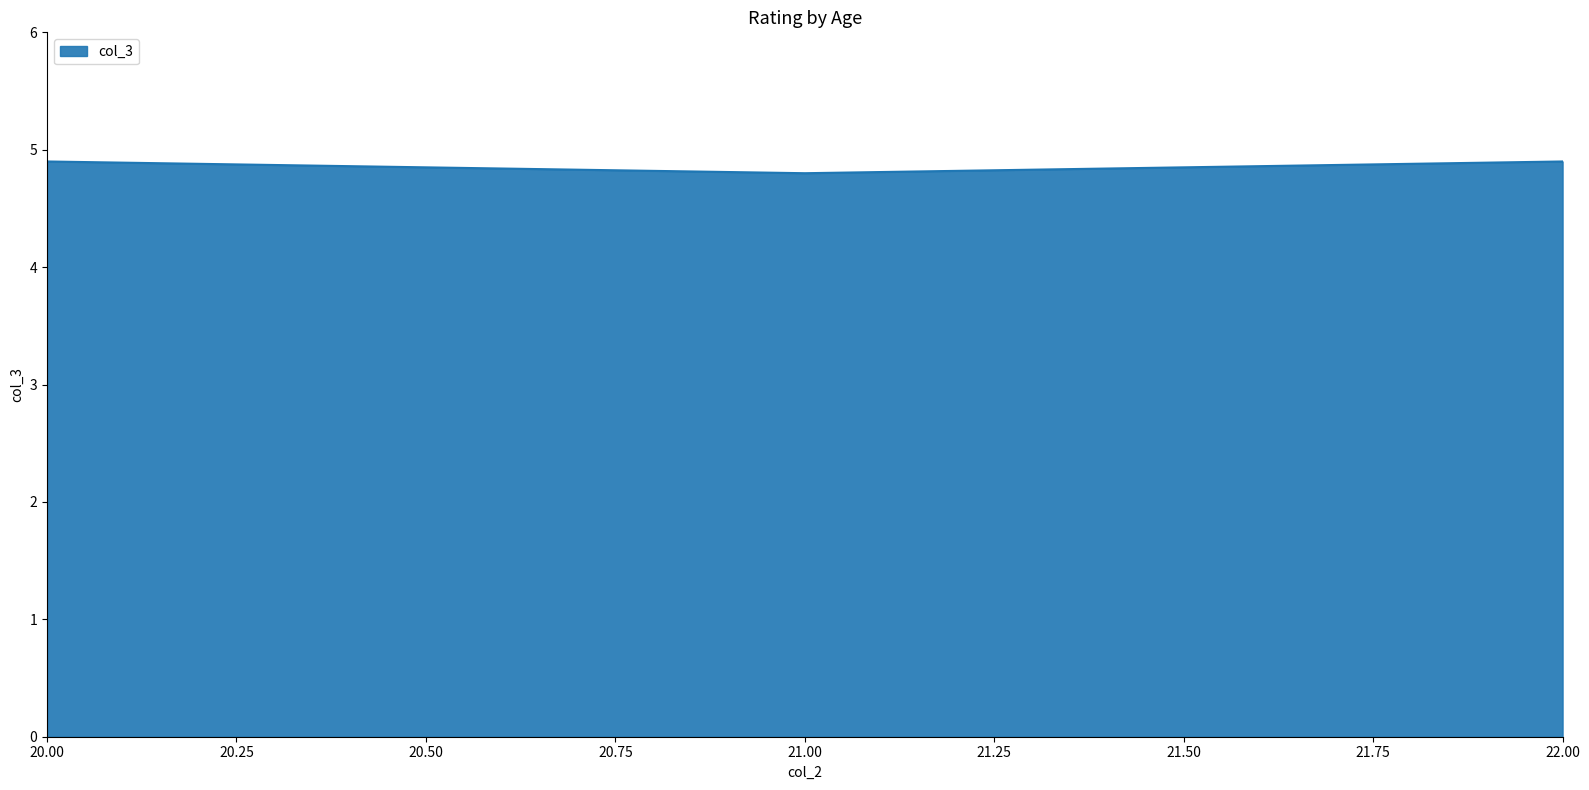

What is the sum of all values?

14.6